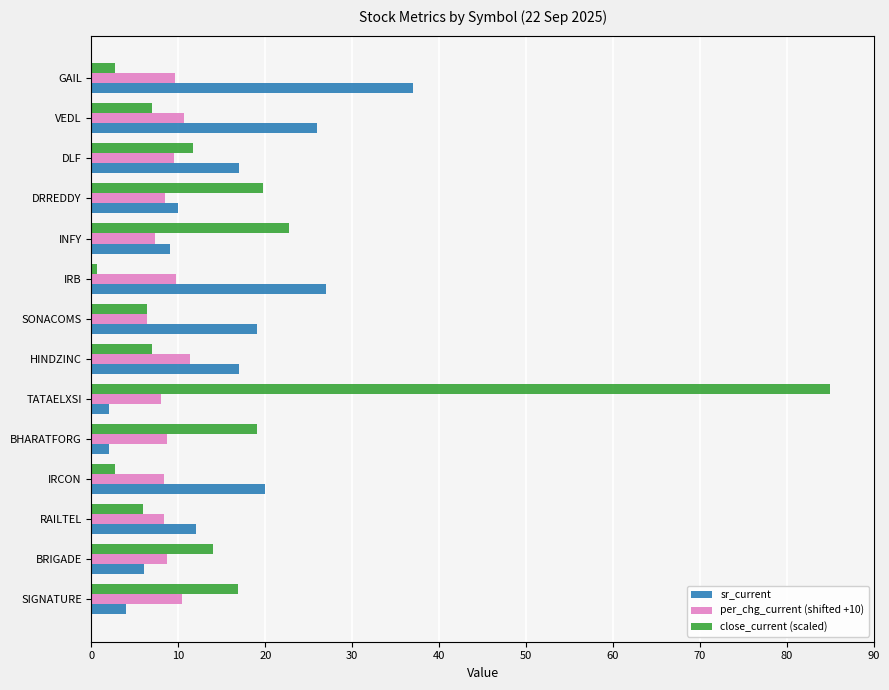

Is it true that close_current (scaled) equals 6.4 at SONACOMS?

True